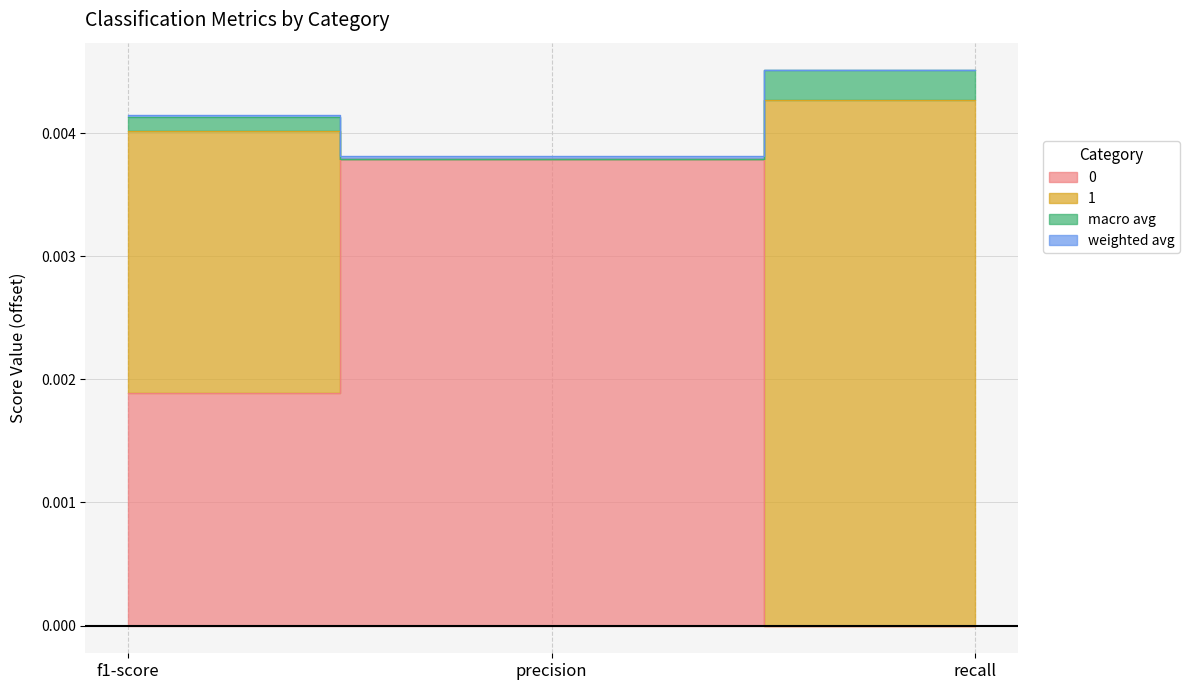

What is the label of the 2nd point from the left?

precision